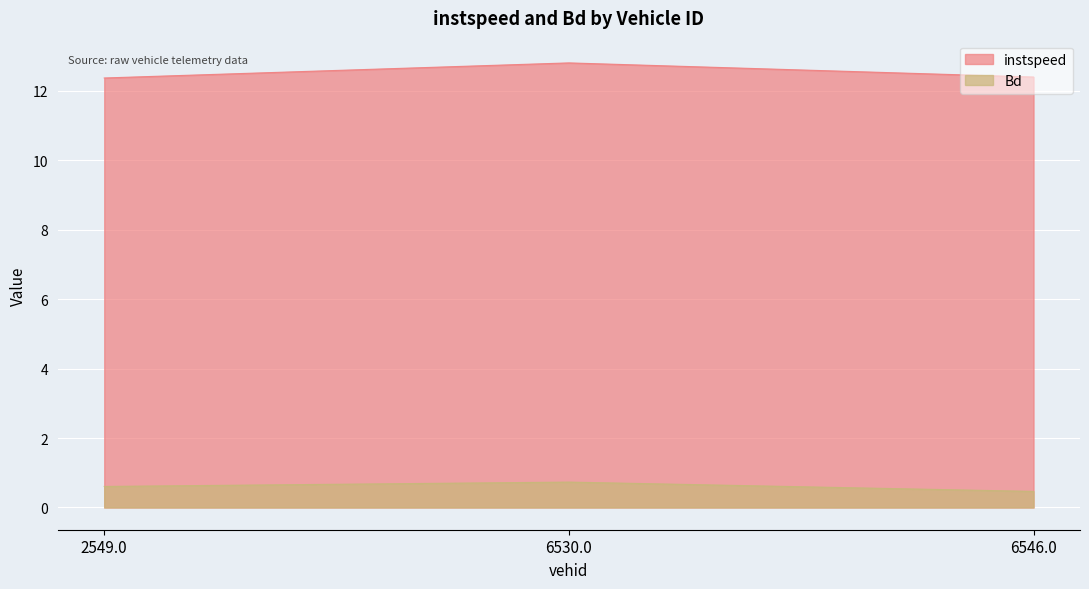

Rank the categories by Bd value from lowest to highest.

6546.0, 2549.0, 6530.0